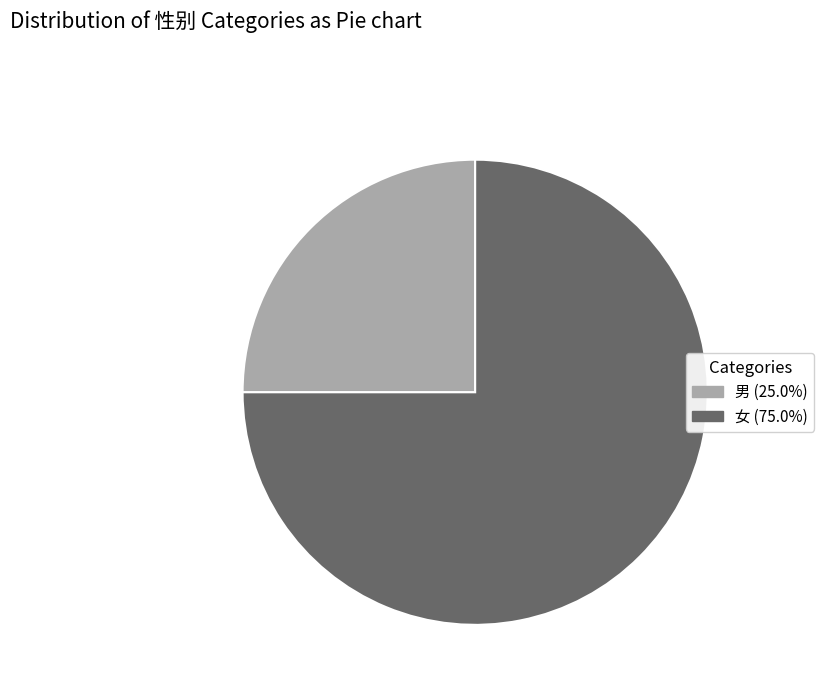

How many slices are in this pie chart?

2